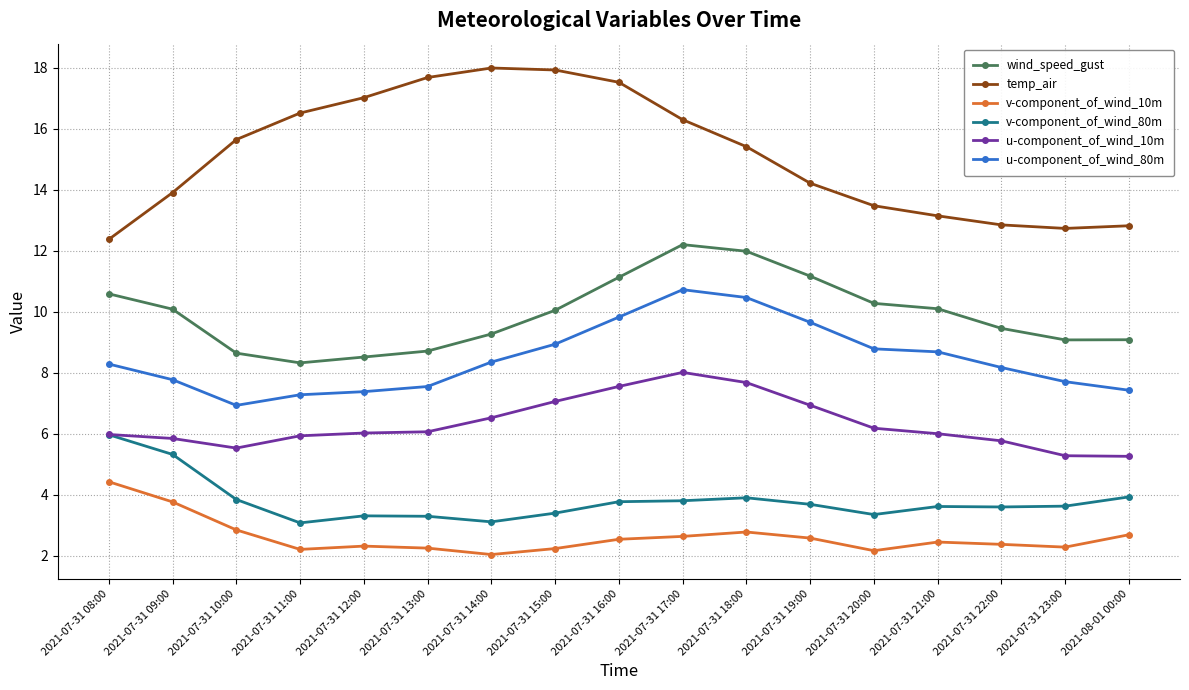

What are all the series names shown in the legend?

wind_speed_gust, temp_air, v-component_of_wind_10m, v-component_of_wind_80m, u-component_of_wind_10m, u-component_of_wind_80m